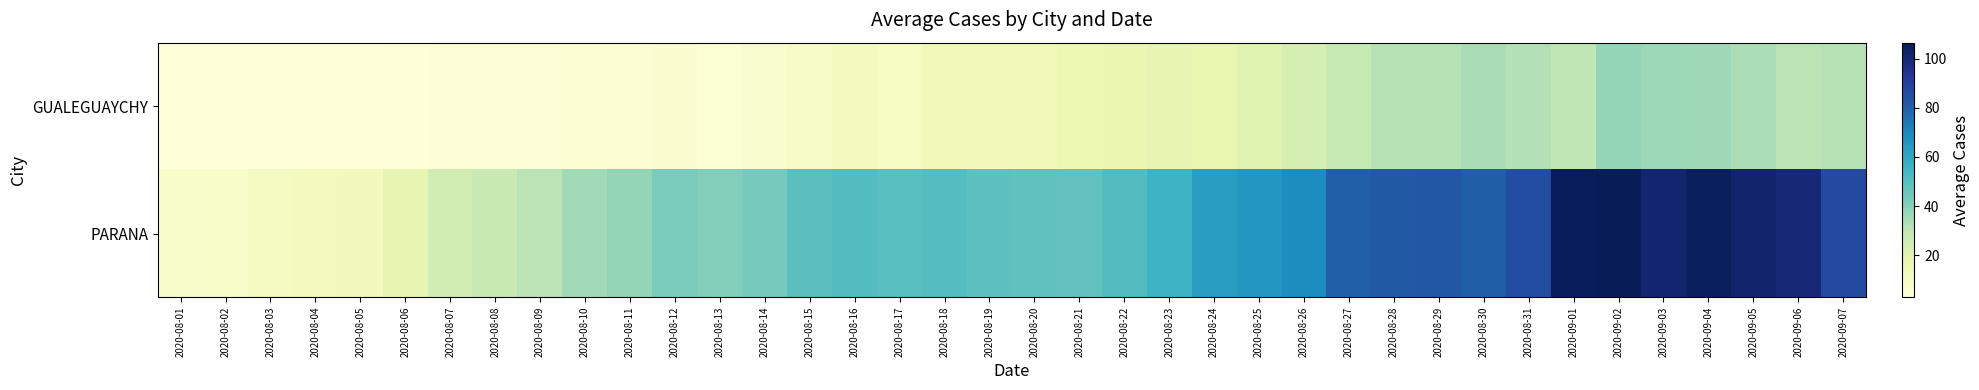

Between 2020-08-25 and 2020-08-17, which is larger?

2020-08-25